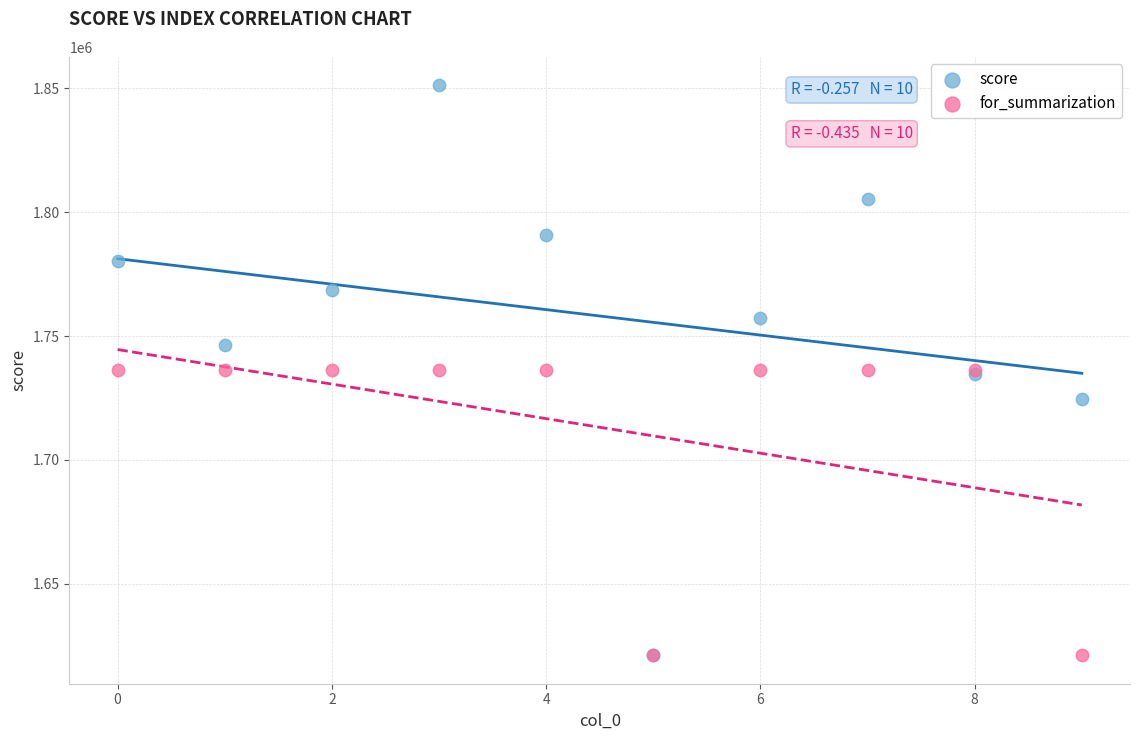

Which series reaches the maximum Y coordinate?

score